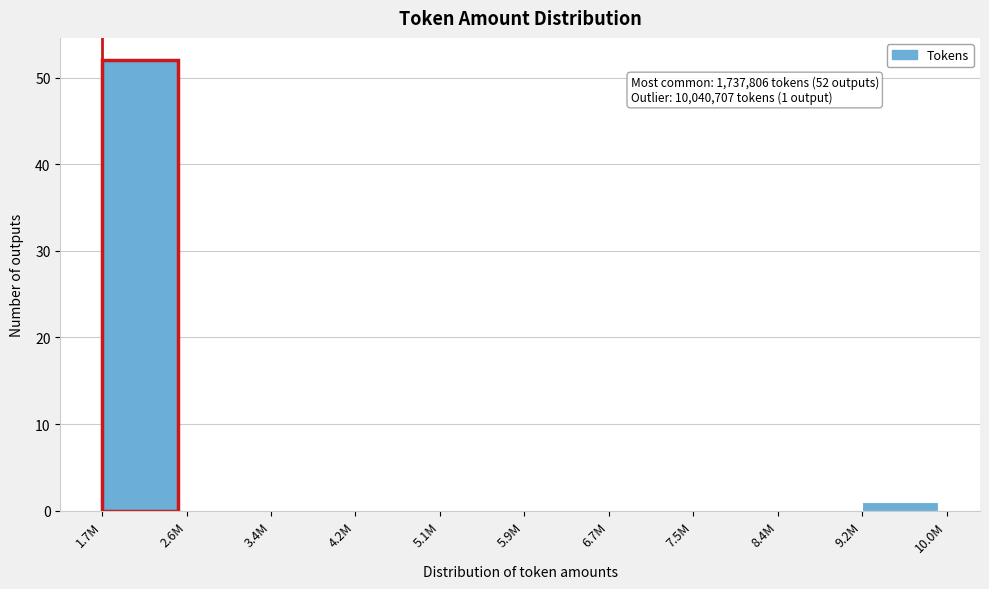

Reading left to right, what are all the values shown in this chart?

1.7M=52	2.6M=0	3.4M=0	4.2M=0	5.1M=0	5.9M=0	6.7M=0	7.5M=0	8.4M=0	9.2M=1